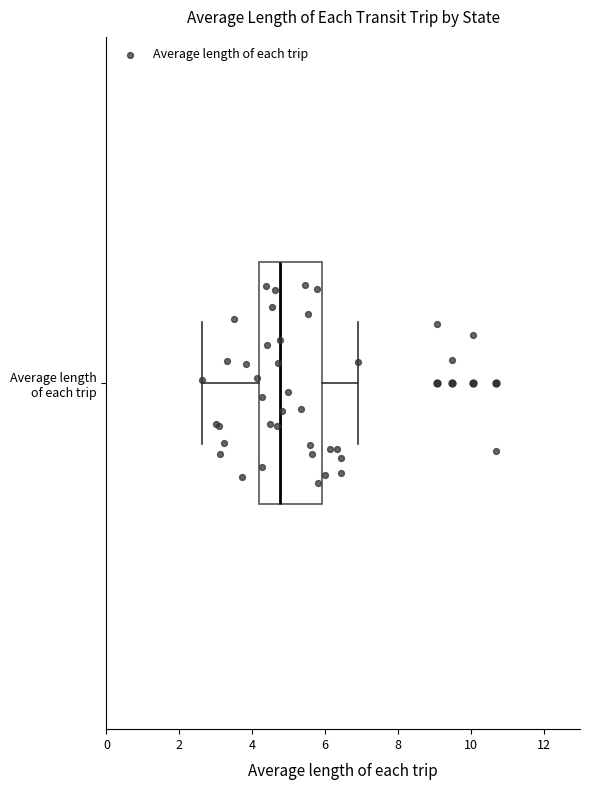

Where does the right whisker of the box for Average length of each trip end on the x-axis? The values are not printed on the chart, so give them approximately, as read against the axis.

7.0